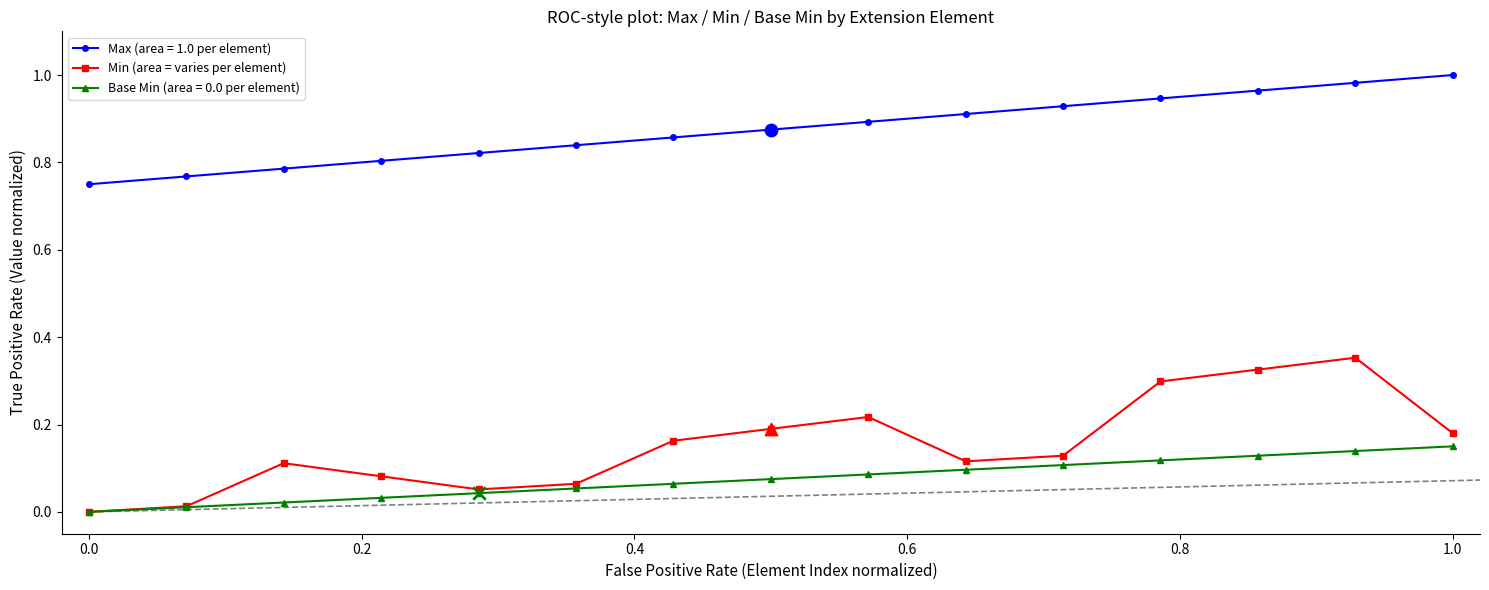

Which series has the largest range (max minus min)?

Min (area = varies per element)